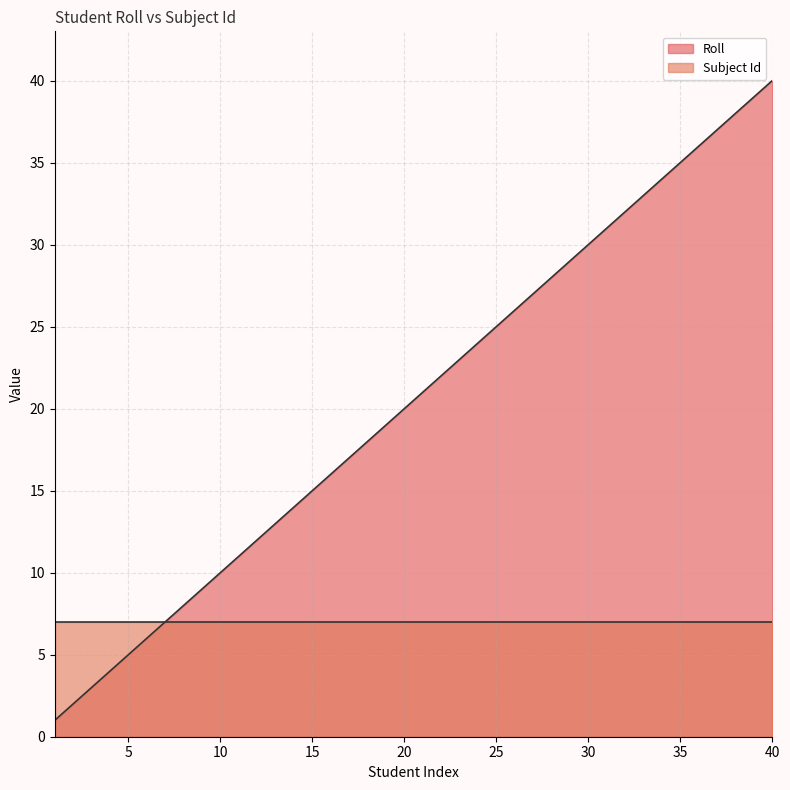

List the labels in order of value, largest first.

40, 39, 38, 37, 36, 35, 34, 33, 32, 31, 30, 29, 28, 27, 26, 25, 24, 23, 22, 21, 20, 19, 18, 17, 16, 15, 14, 13, 12, 11, 10, 9, 8, 7, 6, 5, 4, 3, 2, 1